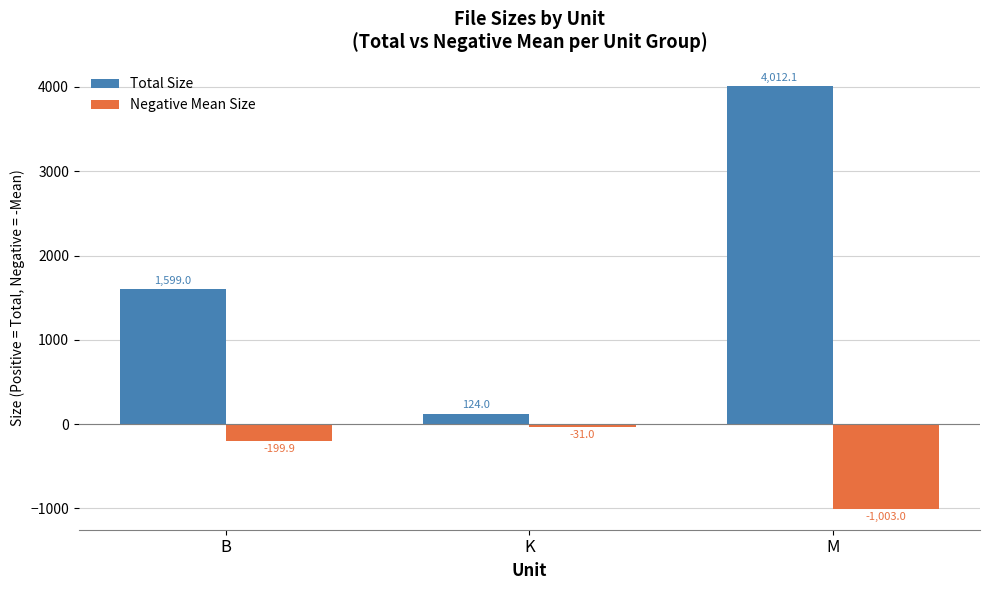

What is the sum of all Total Size values?

5735.1